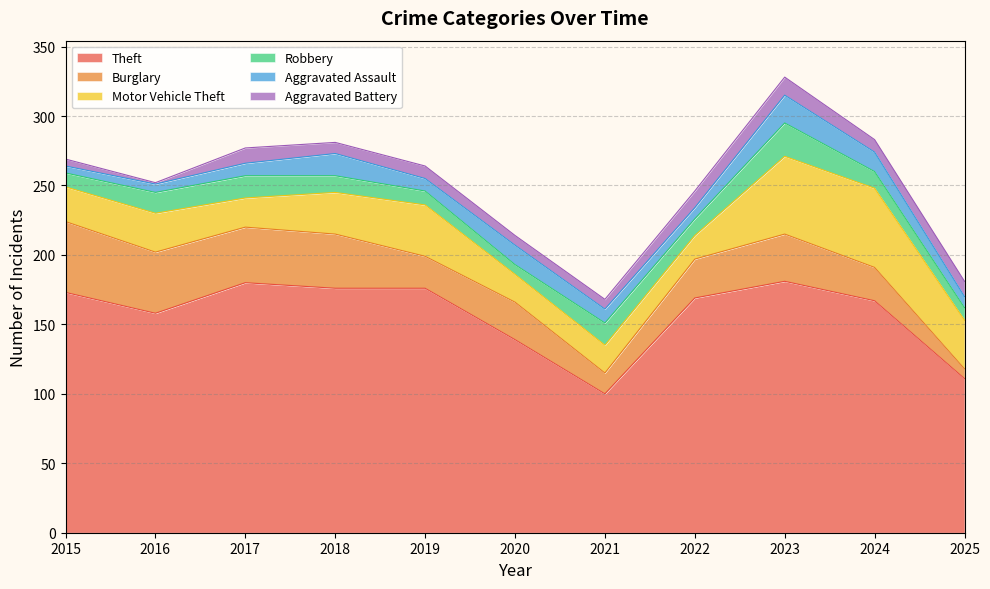

What is the difference between the maximum and minimum values in the Motor Vehicle Theft series?

40